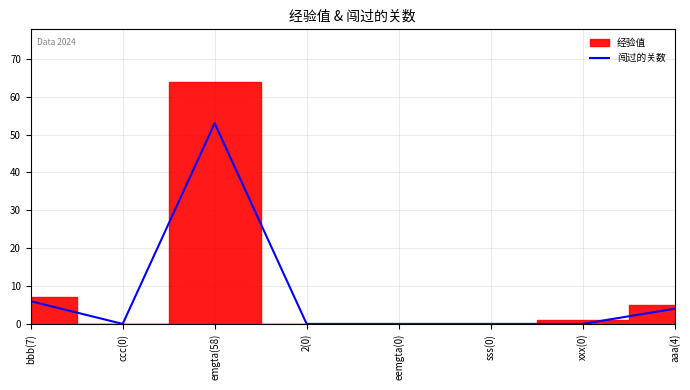

What is the label of the 1st point from the right?

aaa(4)